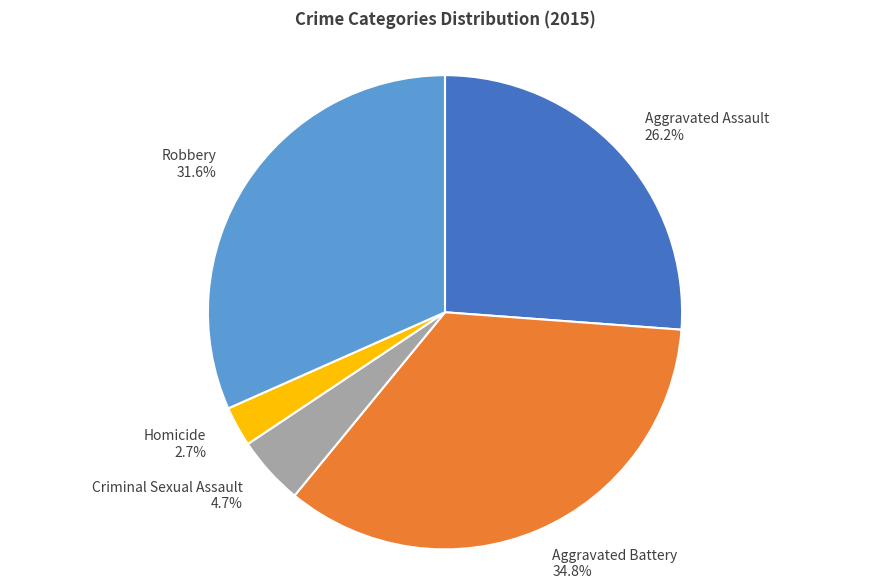

The Homicide slice represents 3% of the pie. True or false?

True